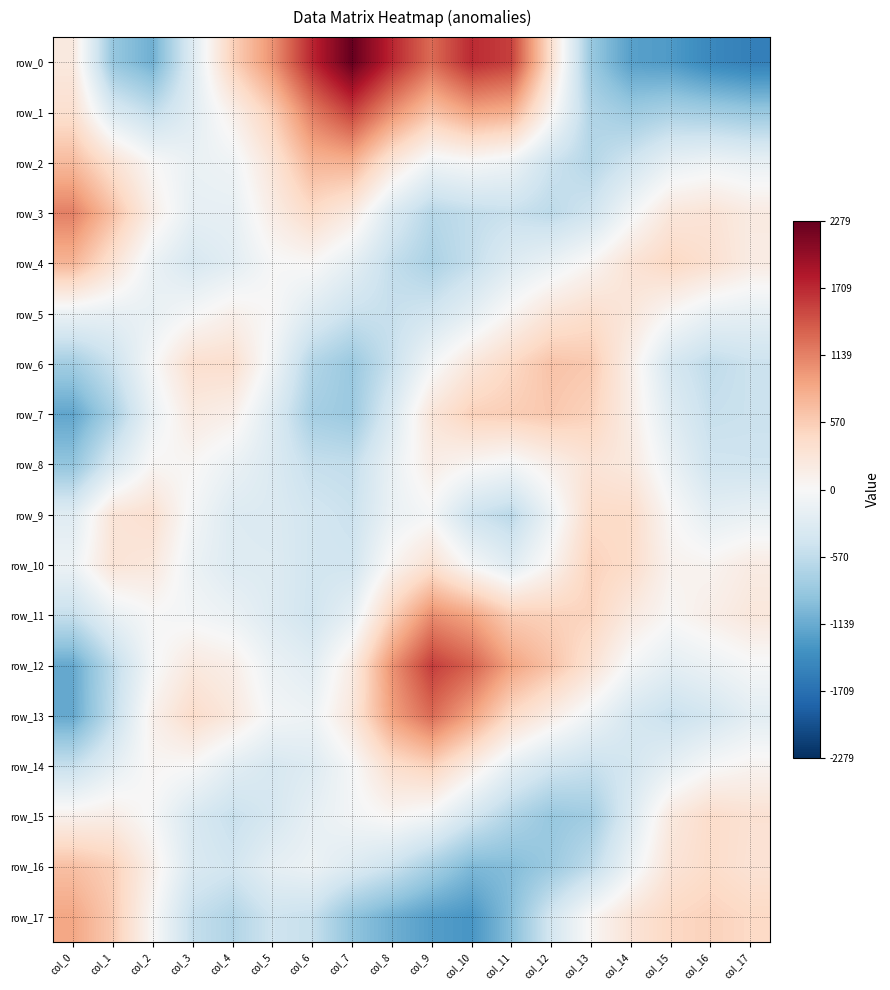

How many values in the row_2 series exceed -99?

8